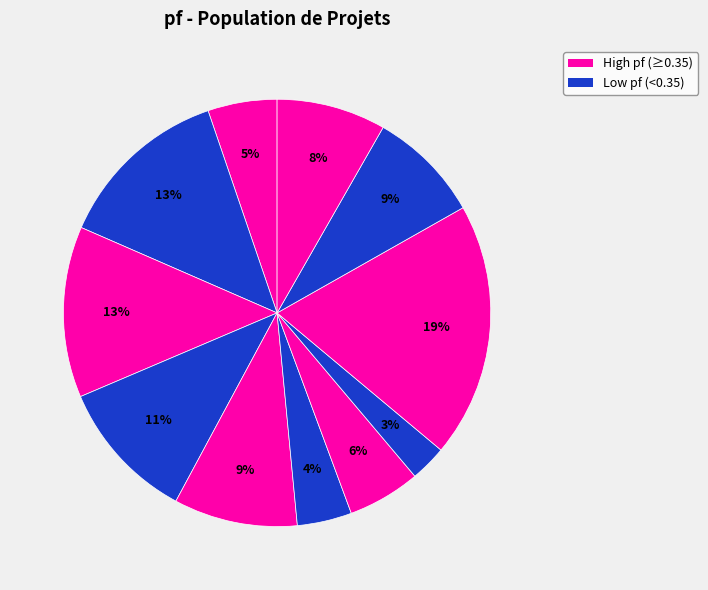

How many slices are in this pie chart?

11